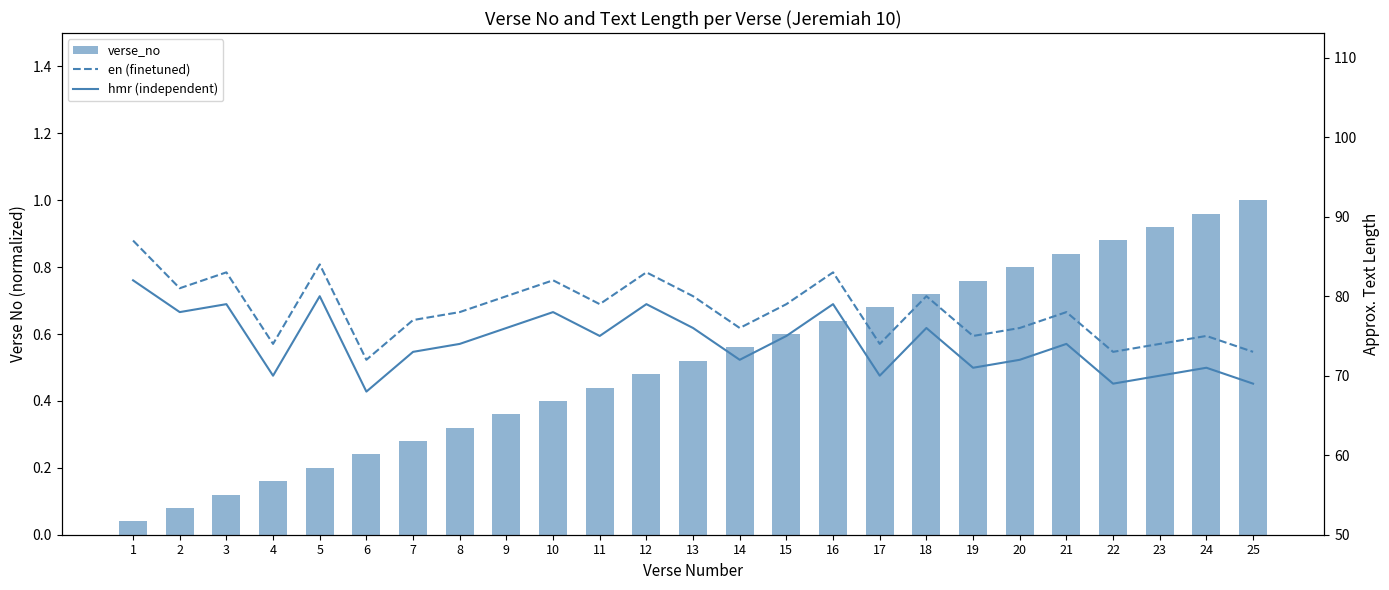

How many values in the en (finetuned) series are below 78?

11